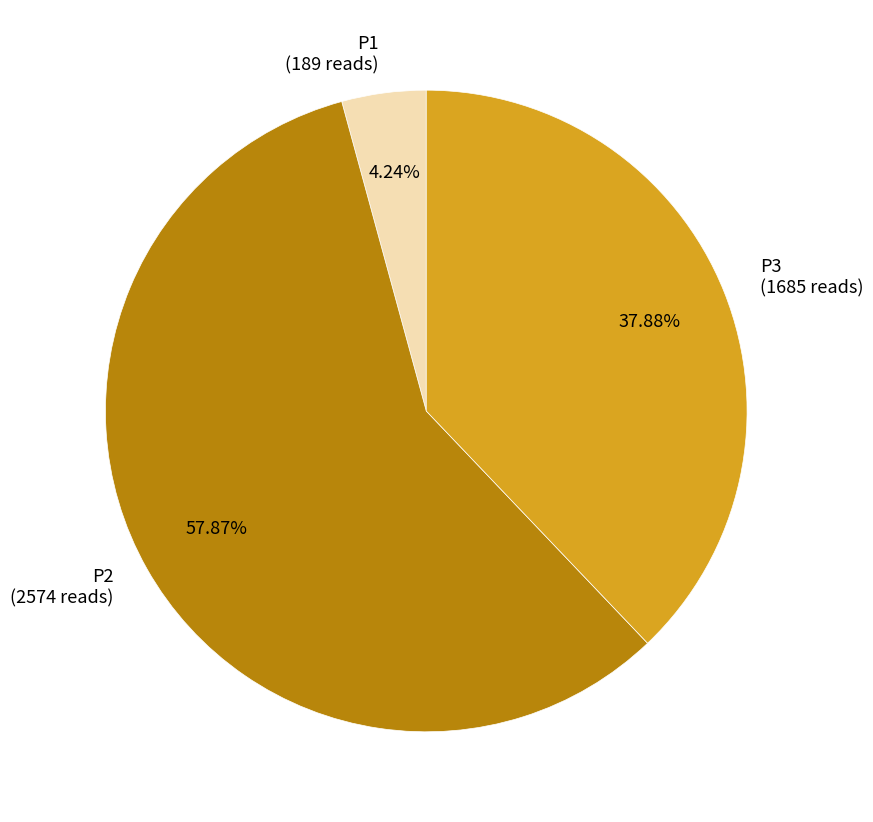

Is there any slice that represents more than half of the pie?

Yes